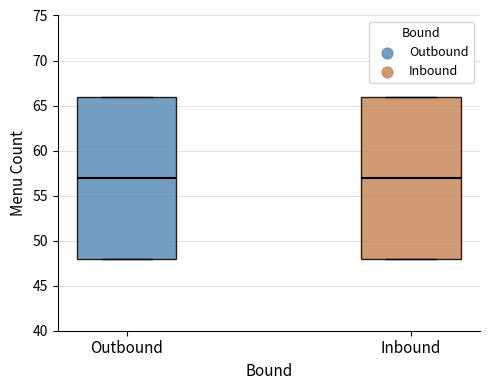

Reading left to right, transcribe this box plot: for each box, give where its median line is, the range the box spans, and where its two whiskers end, as read against the y-axis. The values are not printed on the chart, so give them approximately, as read against the axis.

Outbound: median 57, box 48 to 66, whiskers 48 to 66
Inbound: median 57, box 48 to 66, whiskers 48 to 66